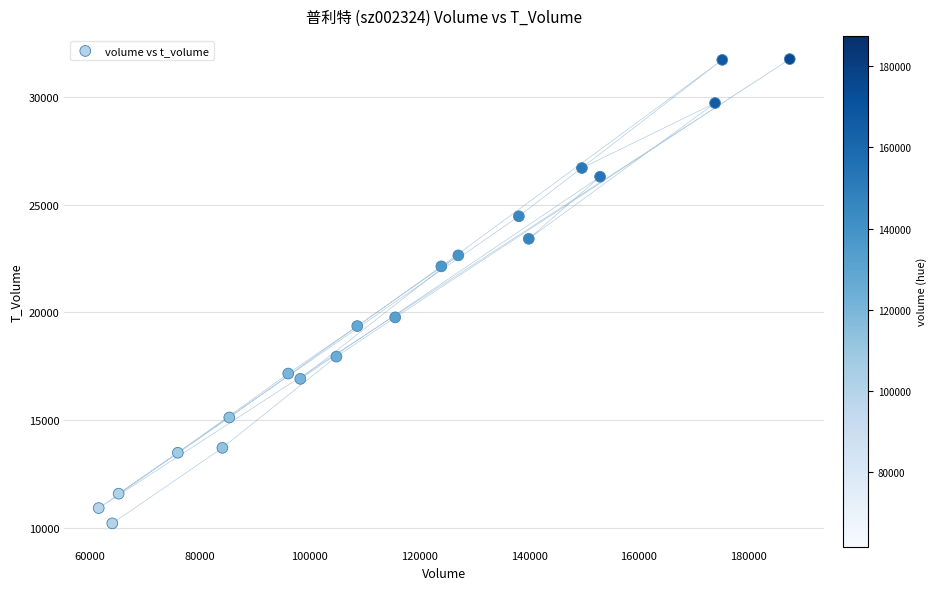

What is the range of Y values (max minus min)?

21572